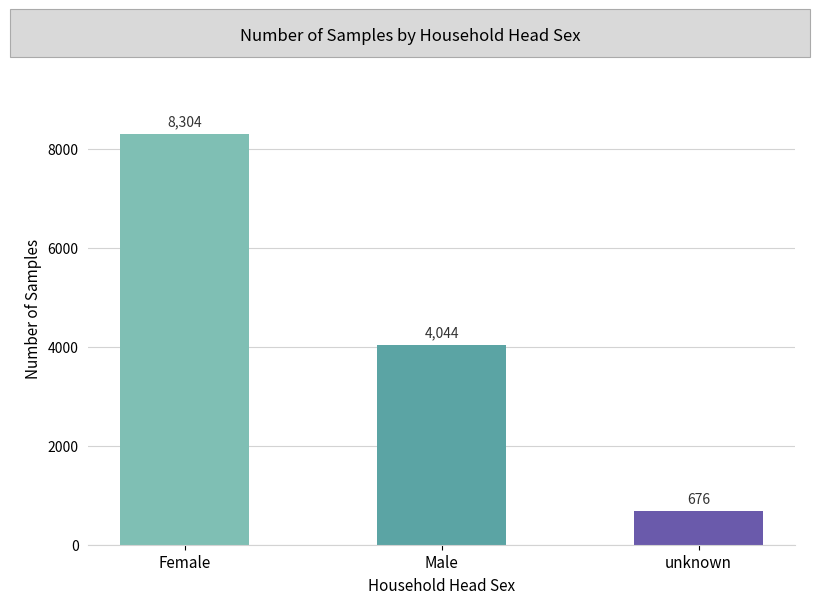

Is it true that the value at Female is 12479?

False